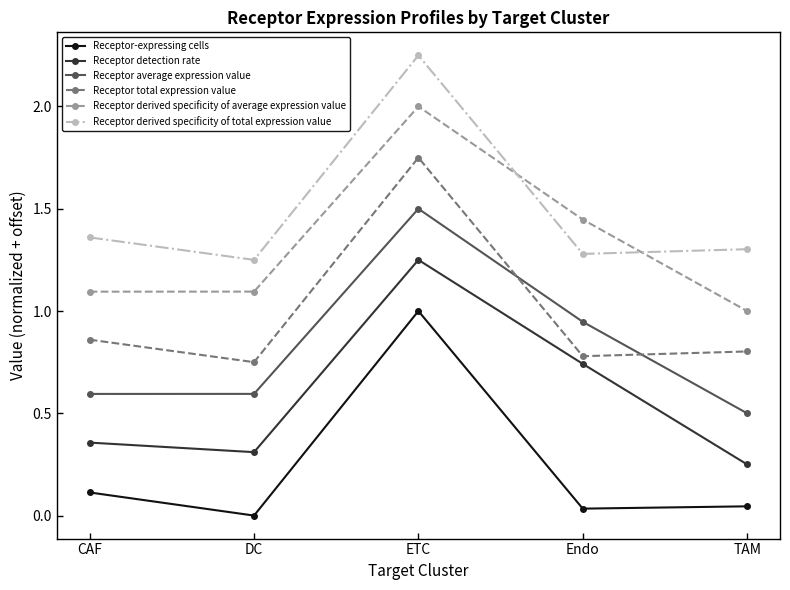

How many Receptor total expression value values are between 0 and 1?

4